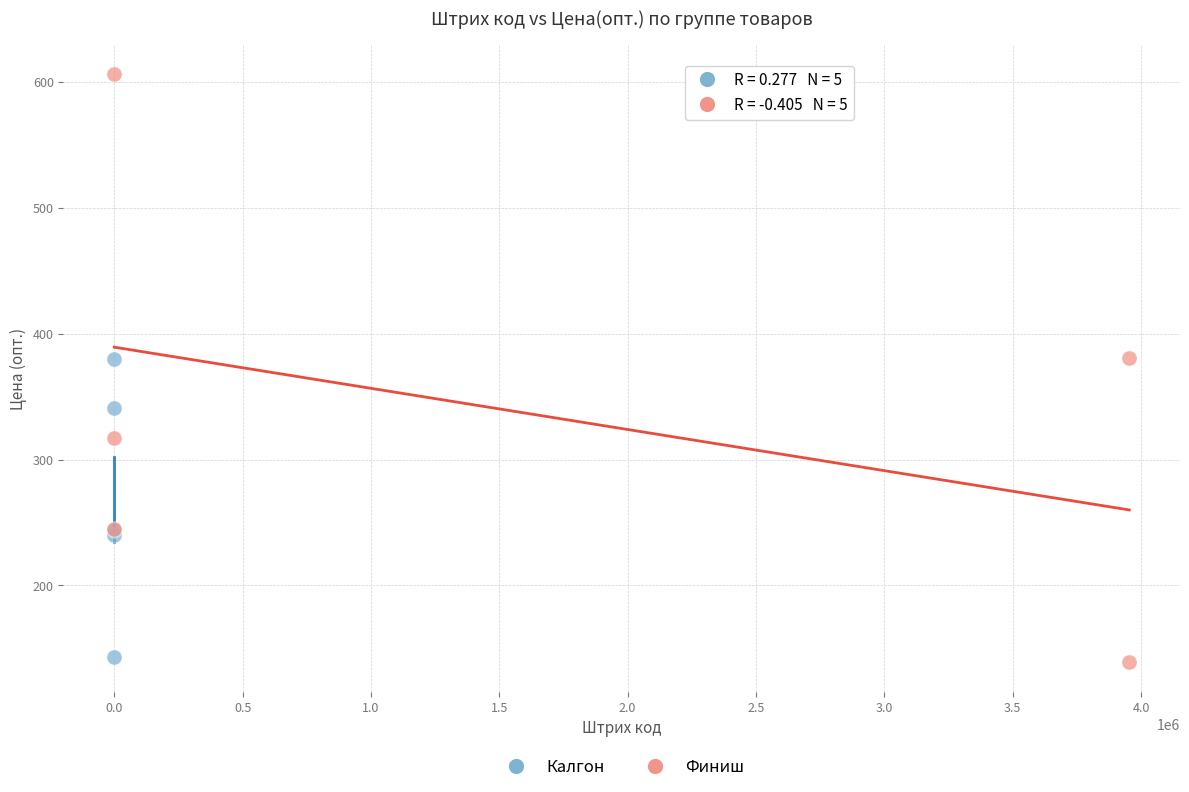

Which series contains the highest Y value?

Финиш